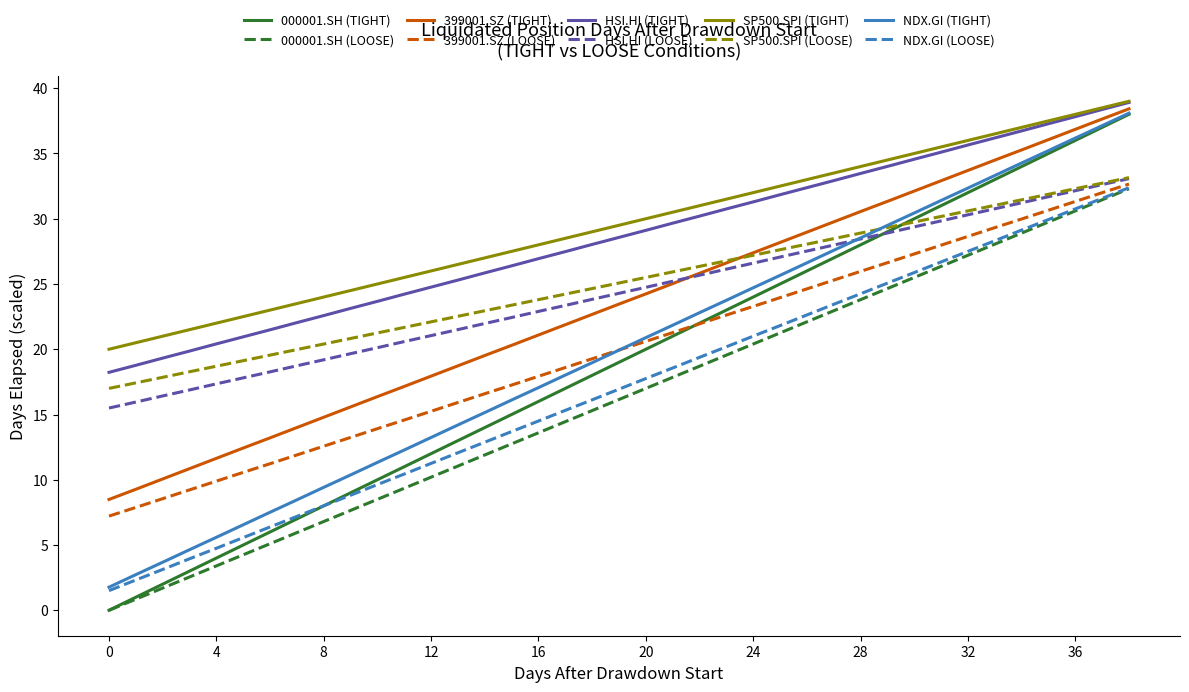

Which series has the widest spread of values?

000001.SH (TIGHT)